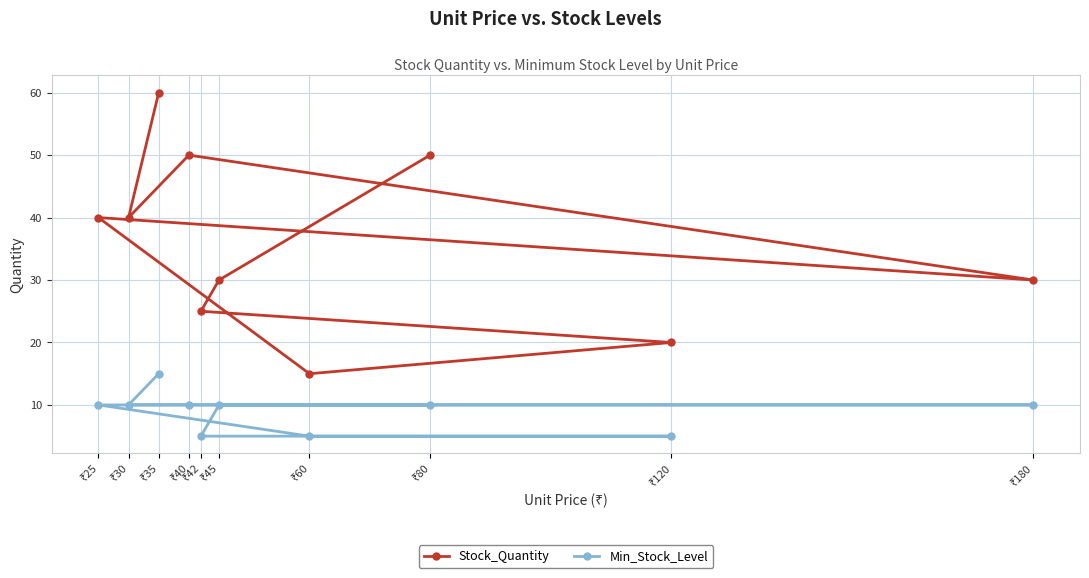

At ₹40, list the series in order from largest to smallest.

Stock_Quantity, Min_Stock_Level